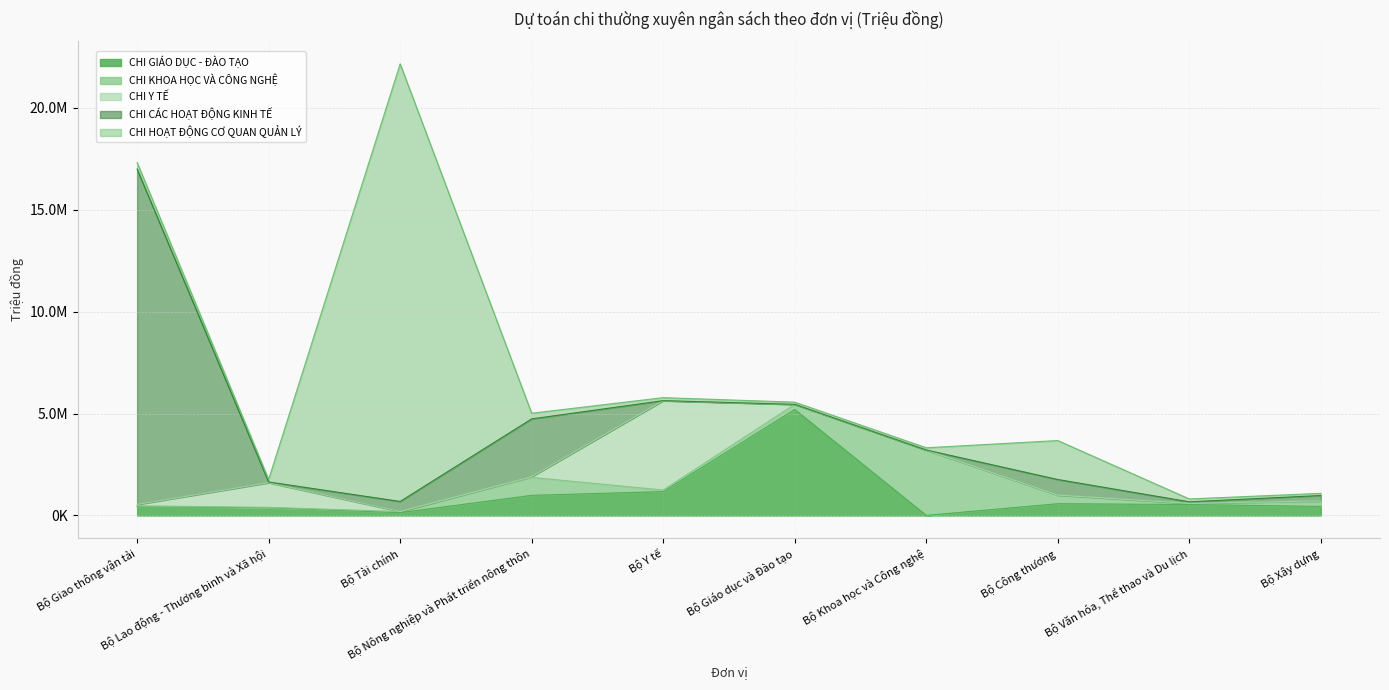

Where is the first local minimum for CHI Y TẾ?

Bộ Tài chính